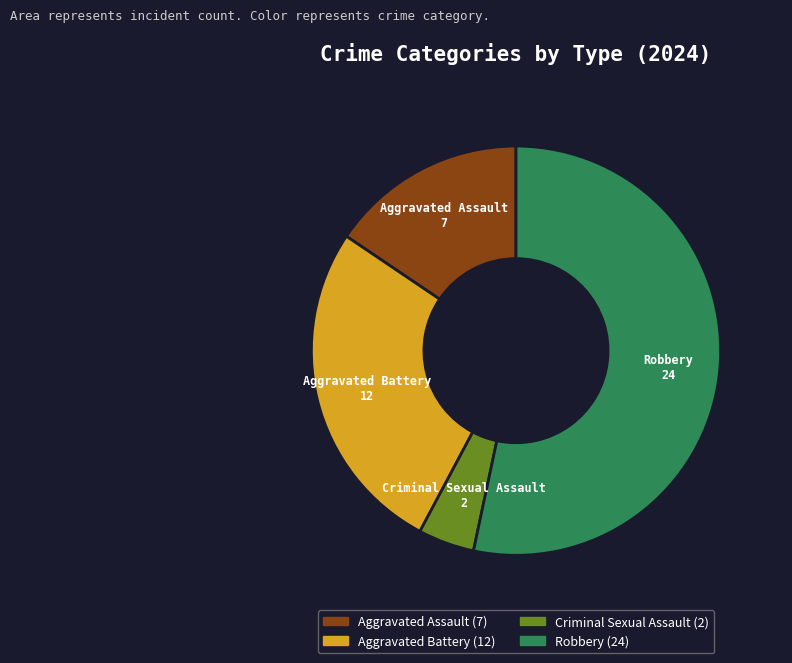

True or false: Aggravated Battery accounts for 27% of the total.

True